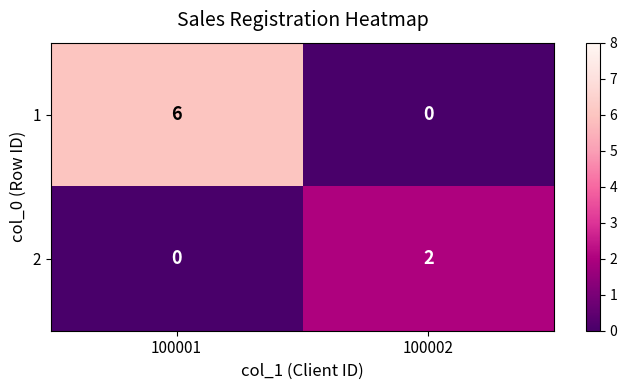

At which label is 2 closest to 1?

100001